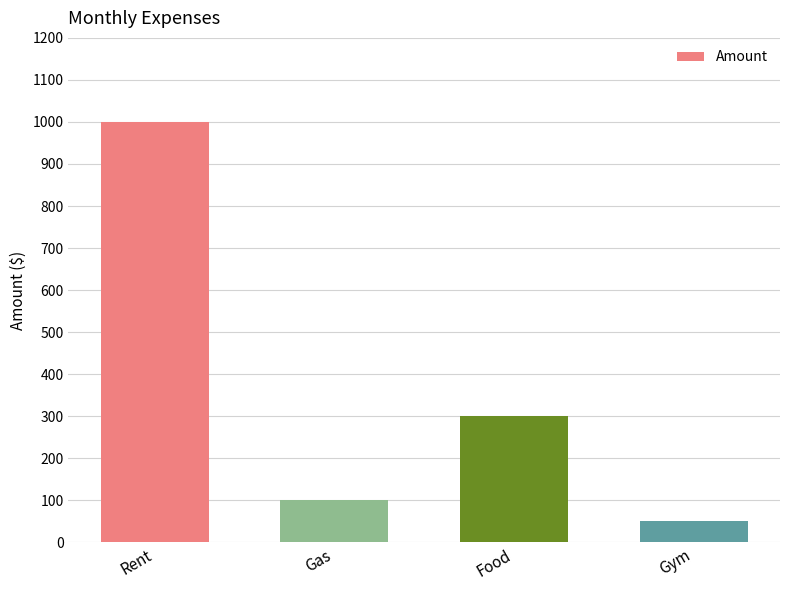

Which has a higher value, Gas or Gym?

Gas